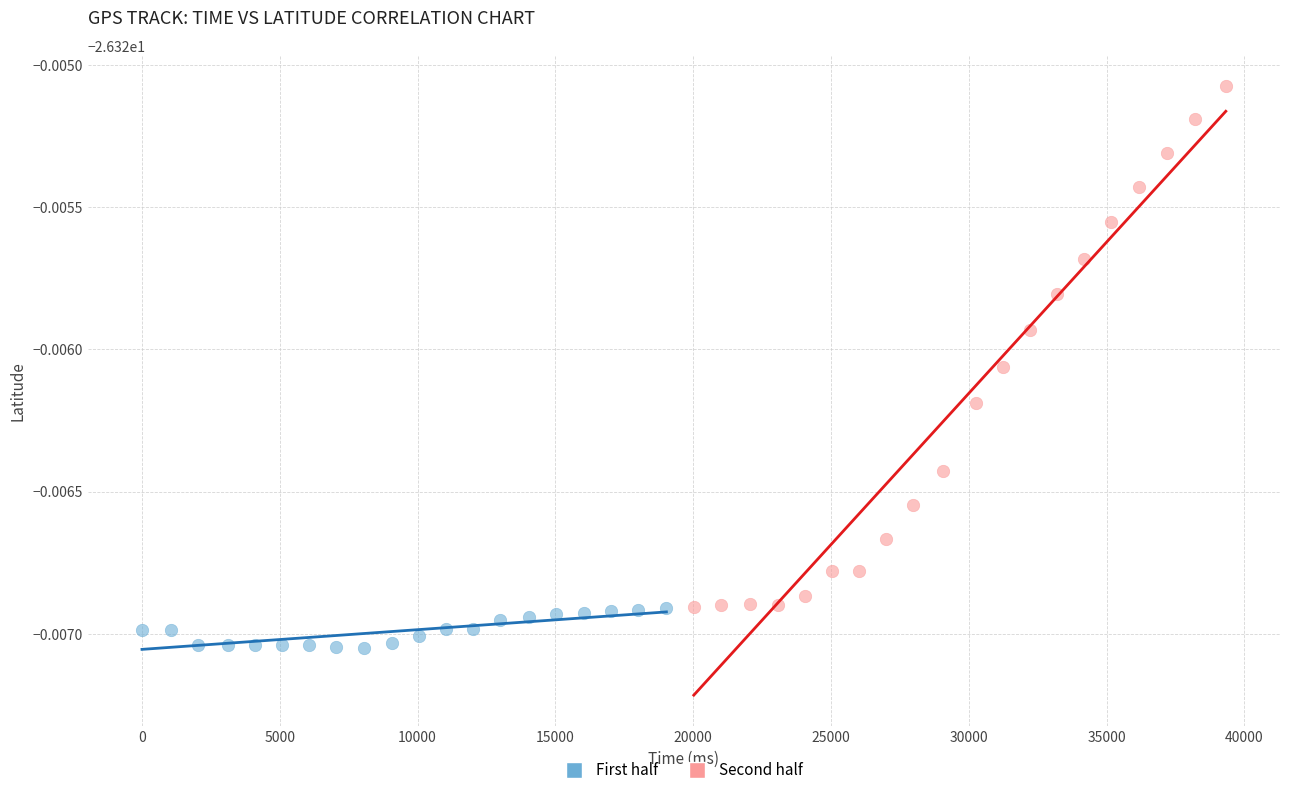

What are all the series names shown in the legend?

First half, Second half